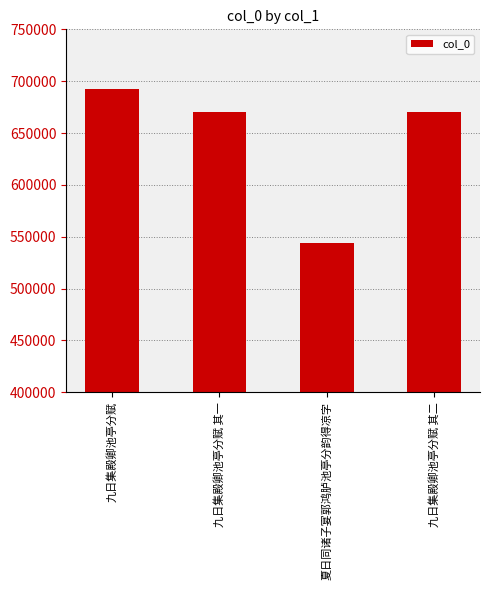

How many bars are there in total?

4